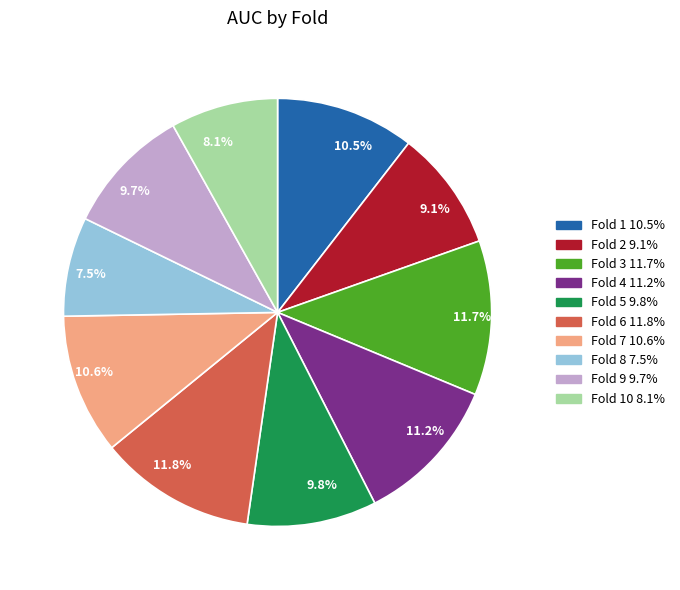

Between 10.5% and 9.7%, which is larger?

10.5%